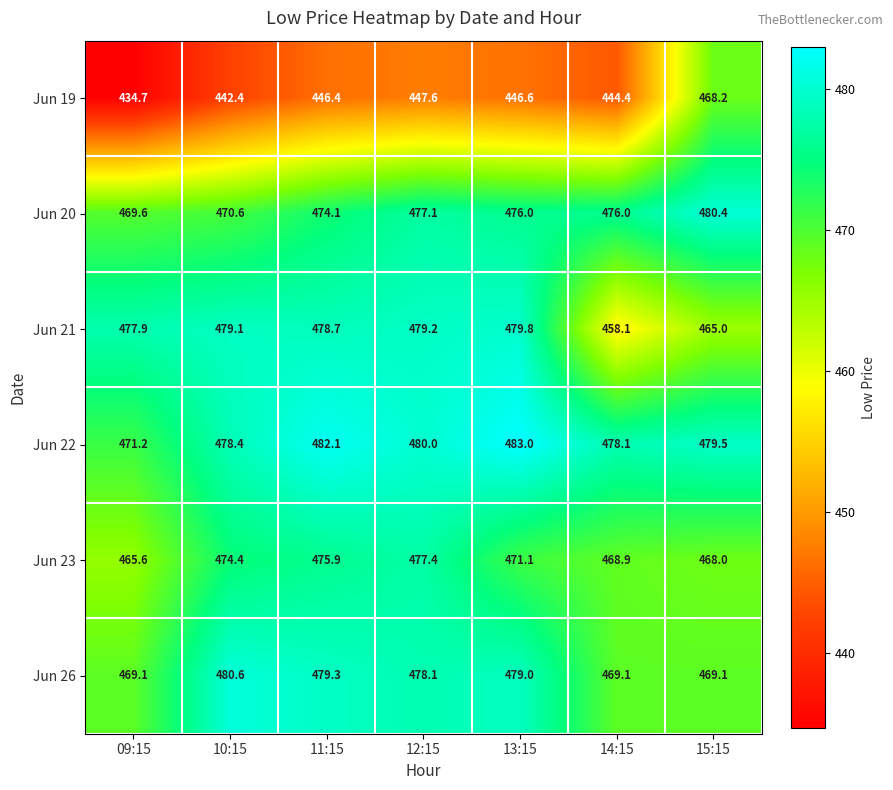

What is the difference between the second highest and minimum values in the Jun 21 series?

21.1